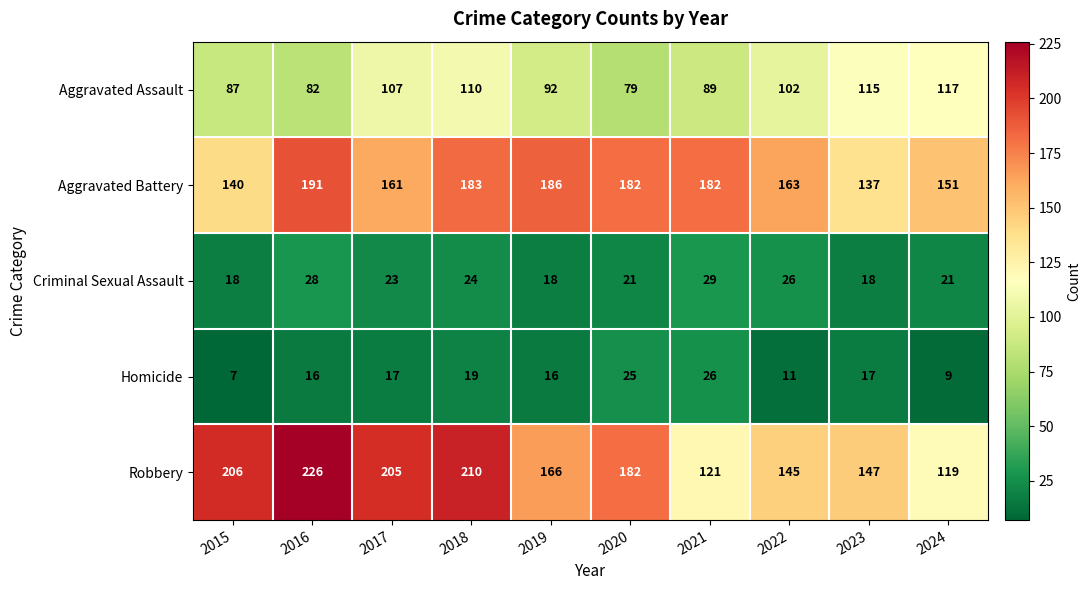

What value does the Aggravated Battery series have at 2022?

163